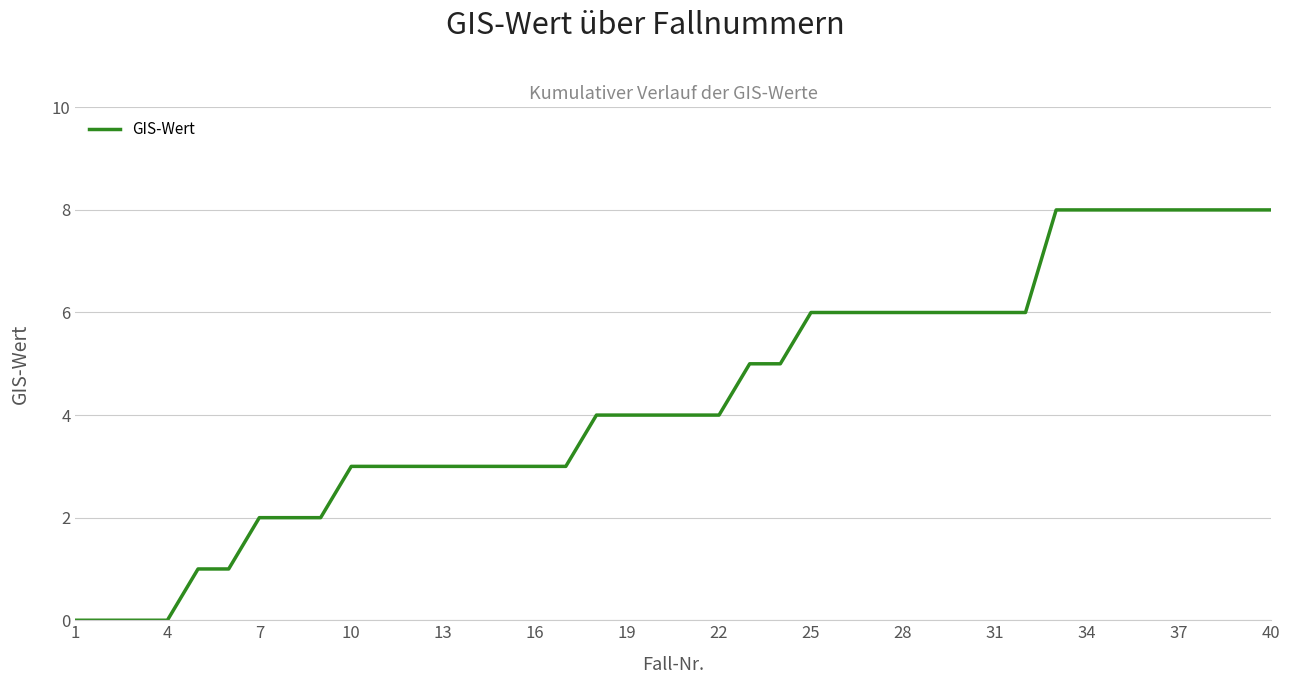

Is this an area chart (filled region under the line)?

No